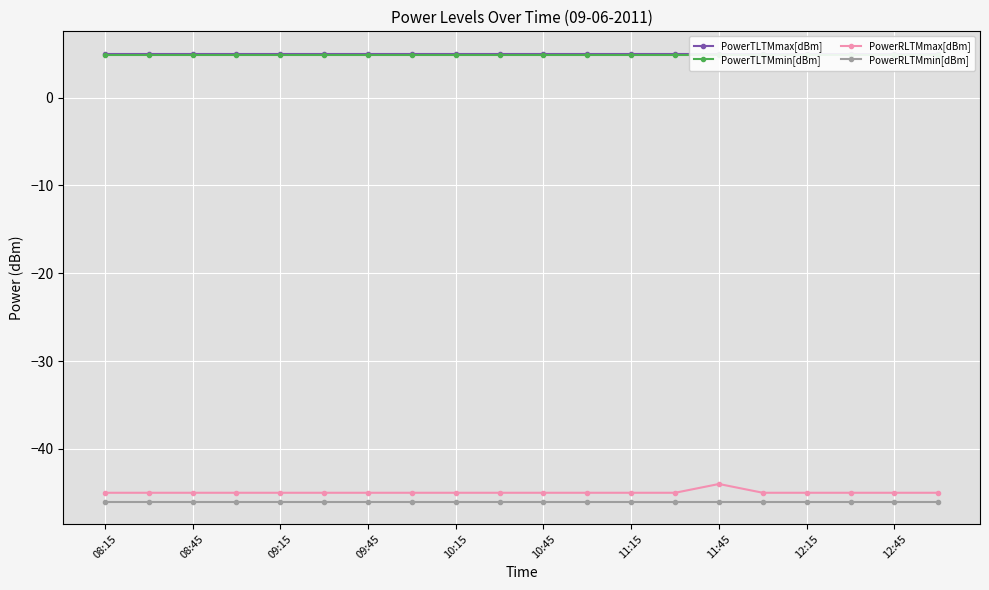

What are all the series names shown in the legend?

PowerTLTMmax[dBm], PowerTLTMmin[dBm], PowerRLTMmax[dBm], PowerRLTMmin[dBm]